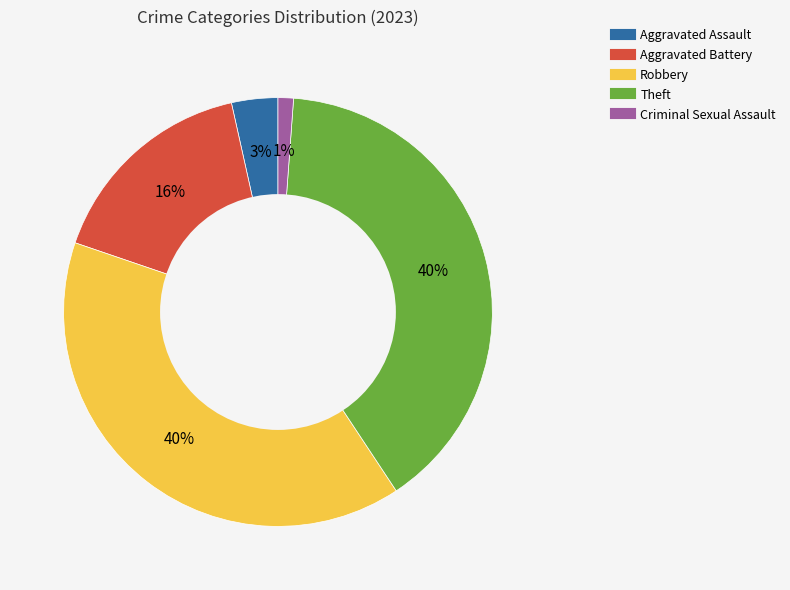

Count the number of slices in the pie.

5